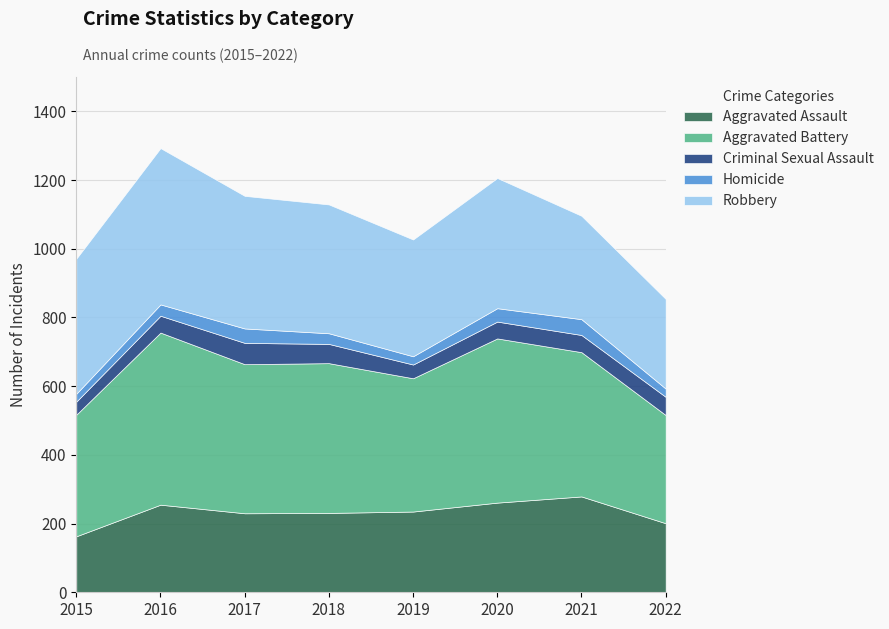

What is the approximate value of Homicide at 2022?

24